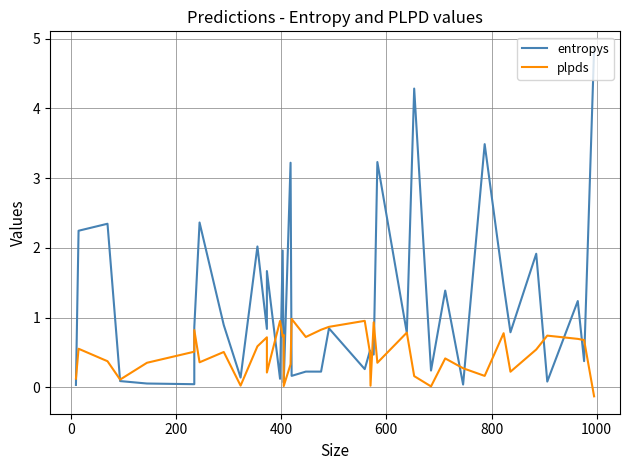

What is the maximum value for plpds?

1.0